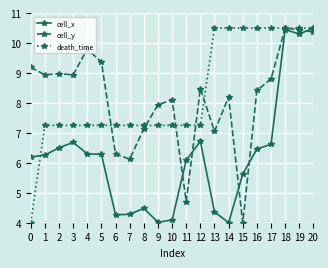

What is the total value across all series at 11?

18.0